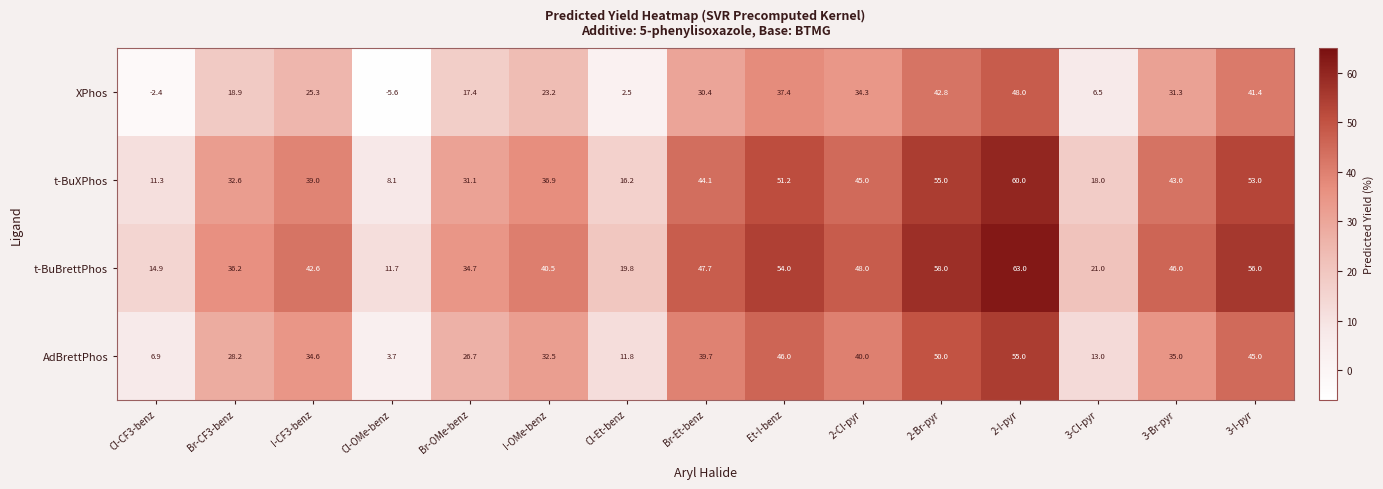

List the series in order of their overall mean, lowest first.

XPhos, AdBrettPhos, t-BuXPhos, t-BuBrettPhos